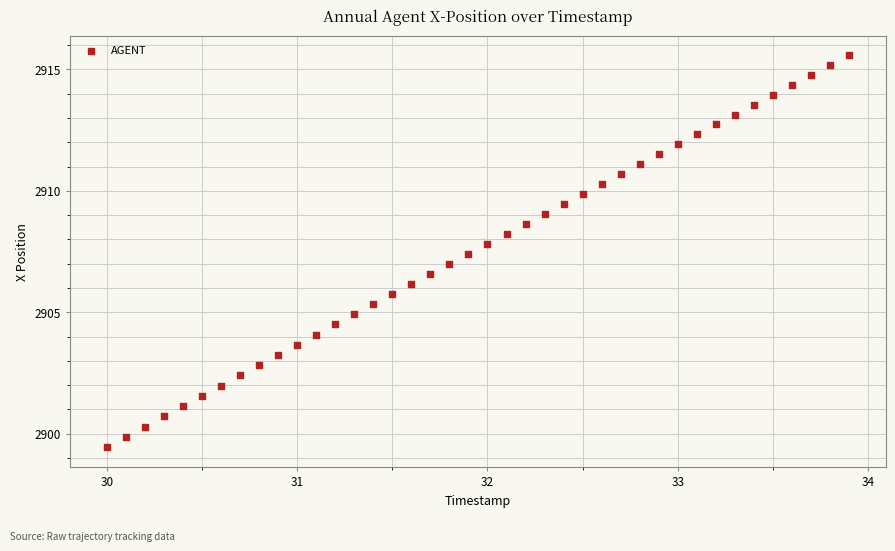

What is the range of Y values (max minus min)?

16.1